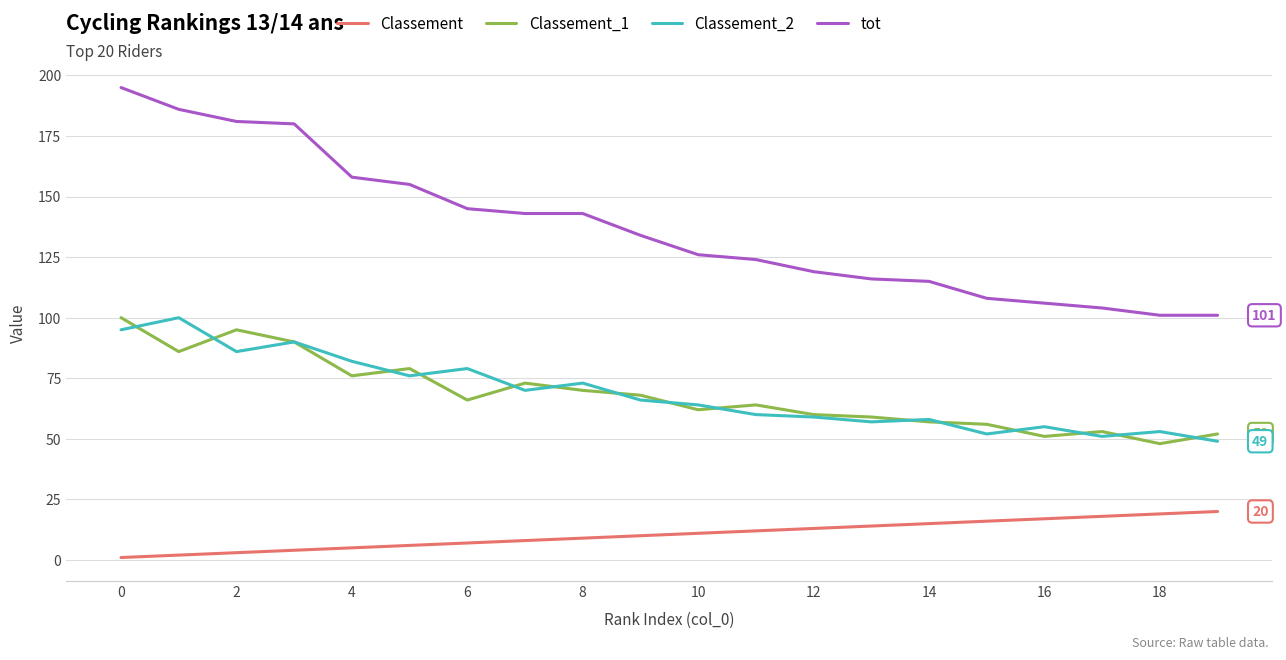

In Classement_1, how many points are lower than both neighbors (excluding endpoints)?

6